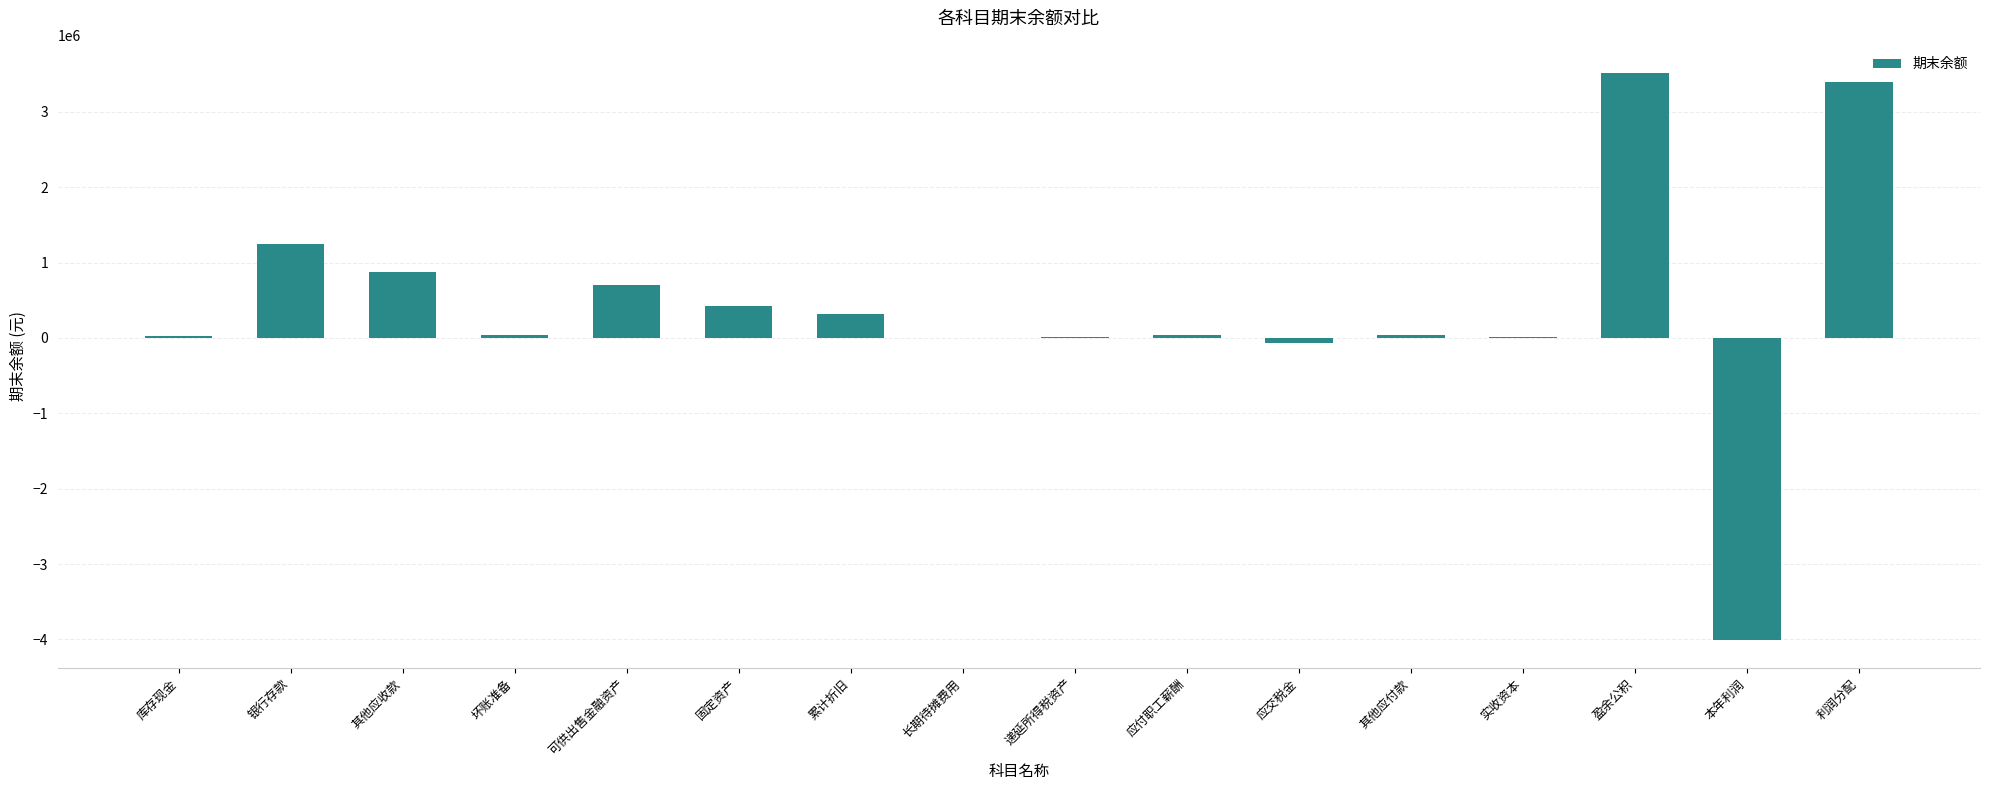

At which label is the value closest to -243667?

应交税金